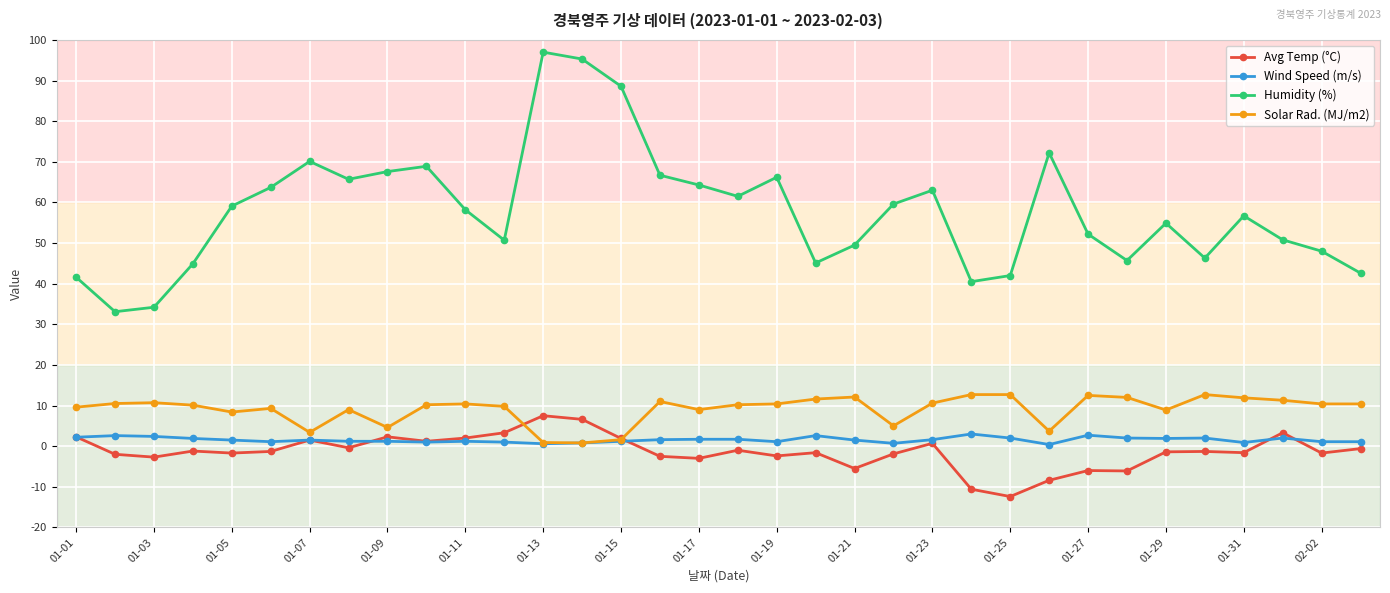

How many interior local valleys does the Humidity (%) series have?

8